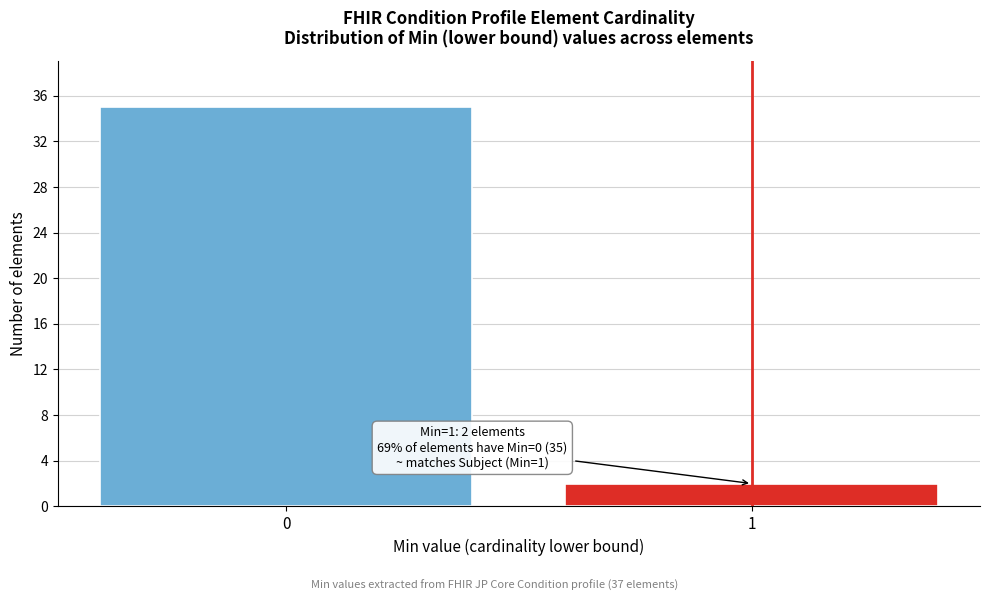

Reading left to right, list all the values displayed in this chart.

0=35	1=2